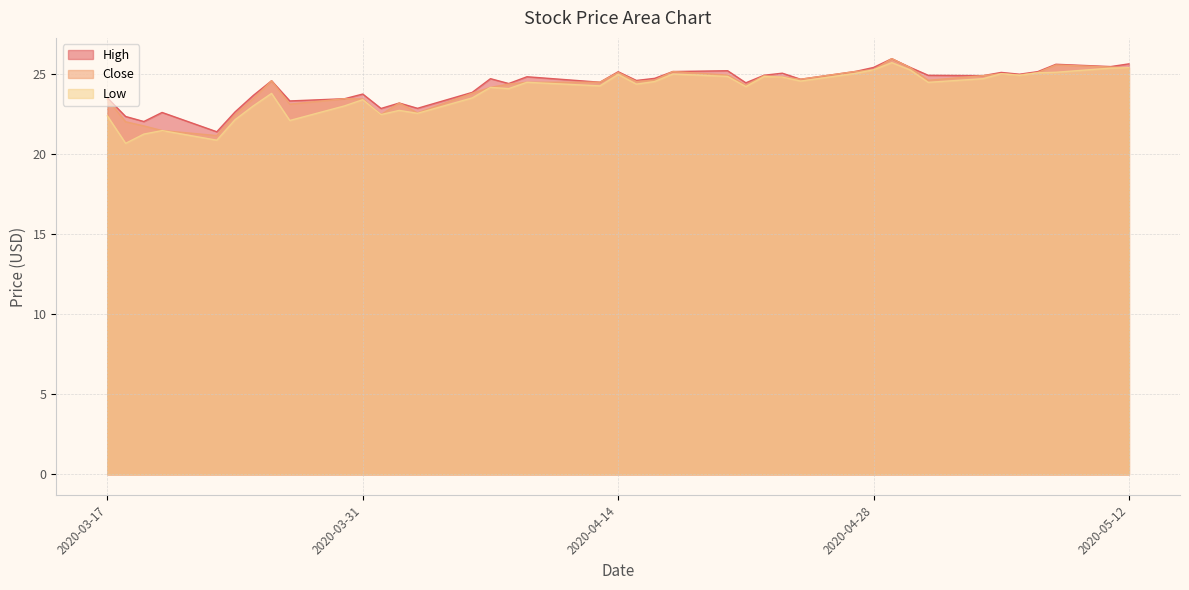

How many distinct data groups are displayed?

3